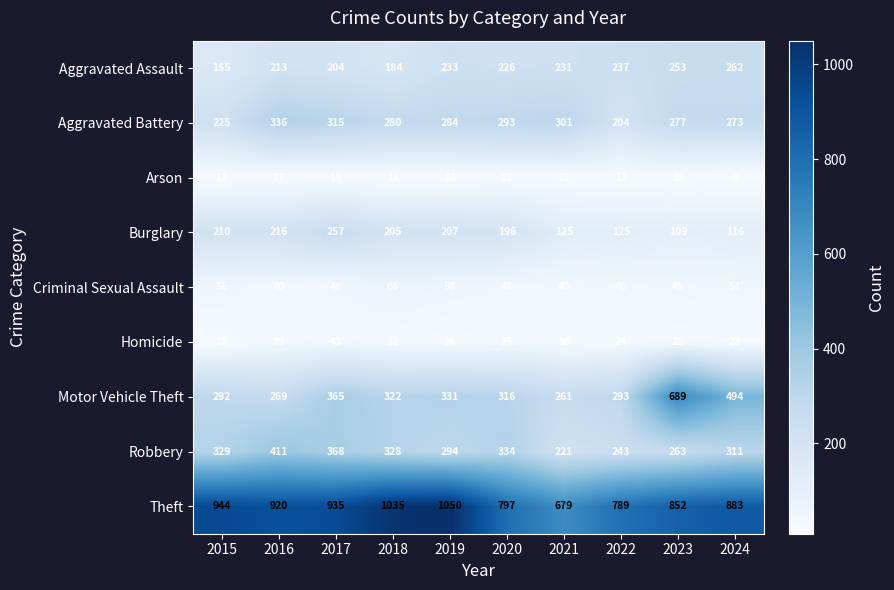

The Homicide series shows 46 at 2019. True or false?

False